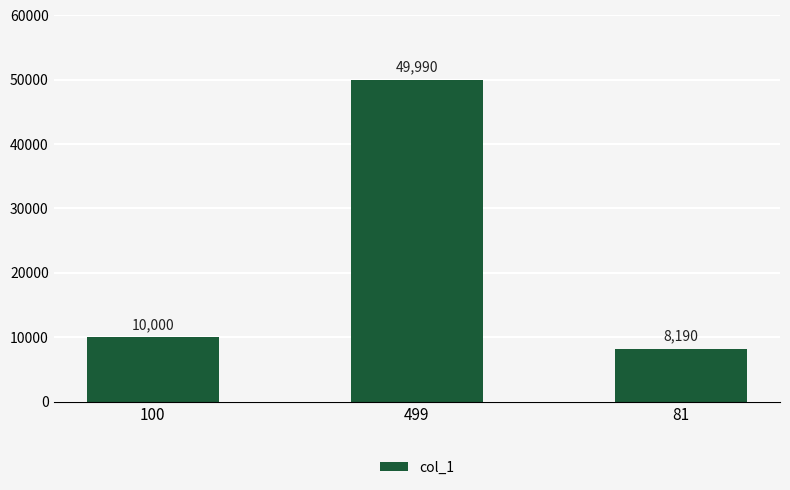

True or false: the data shows 71004 at 499.

False